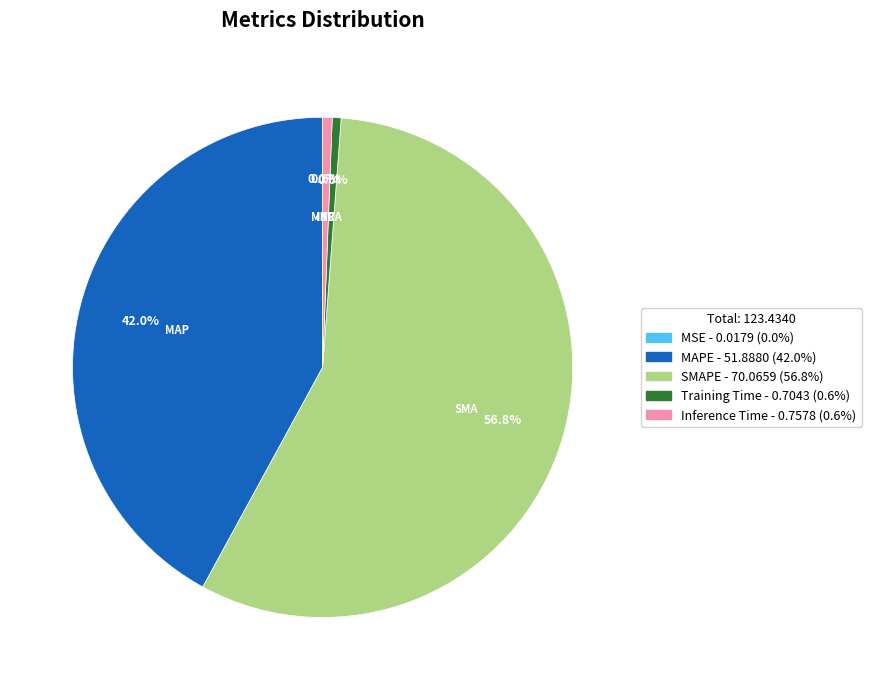

Combined, what portion of the pie is MAPE and Training Time?

42.6%